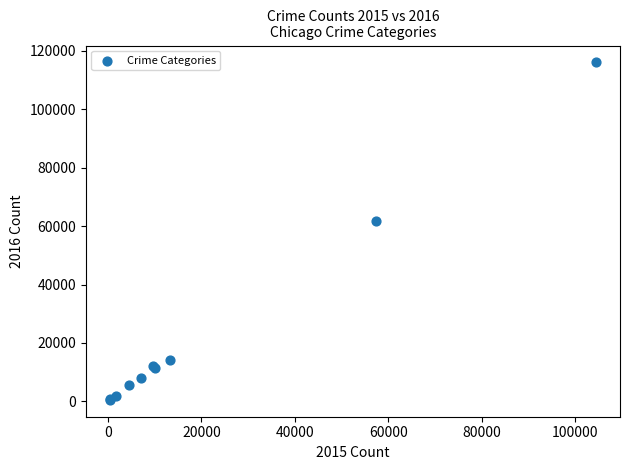

What Y value in the scatter plot is closest to 58301?

61621